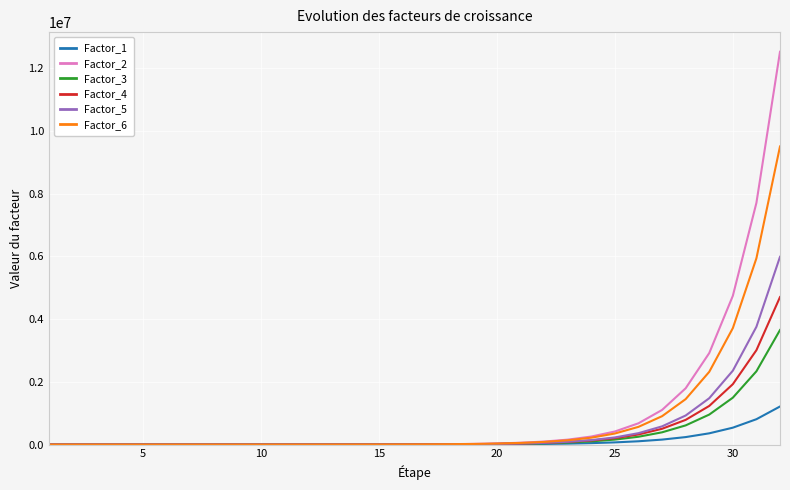

Rank the series by their maximum value, from highest to lowest.

Factor_2, Factor_6, Factor_5, Factor_4, Factor_3, Factor_1